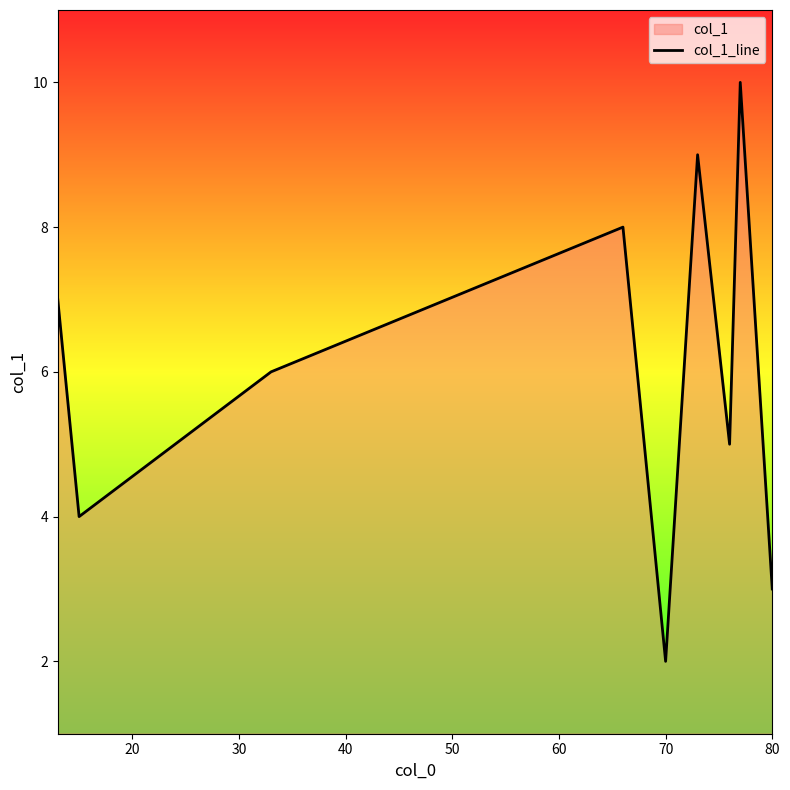

Which category has the lowest value across all series?

70